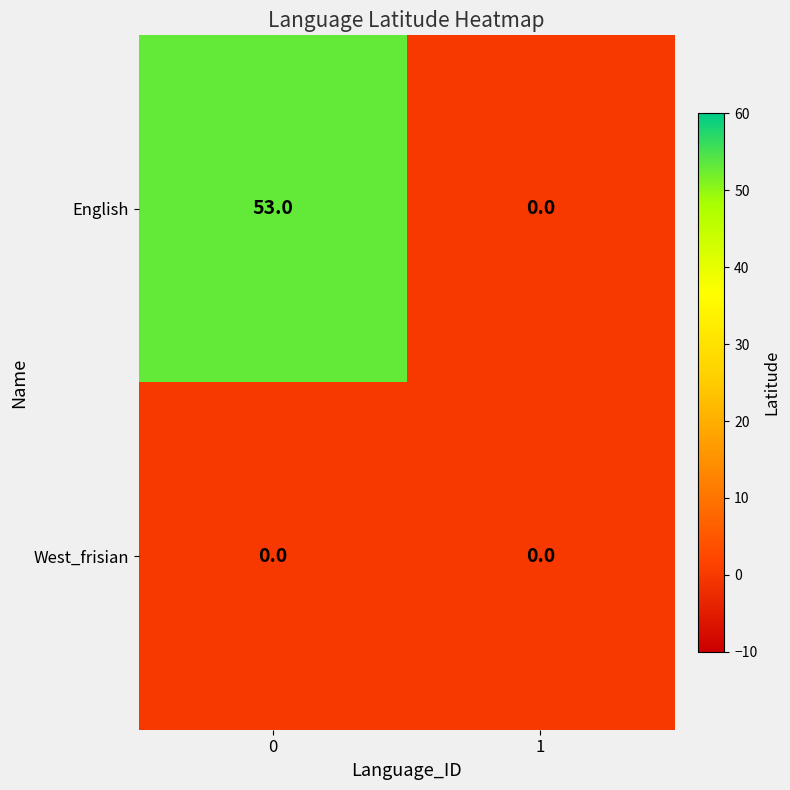

What is the sum of the English values at 0 and 1?

53